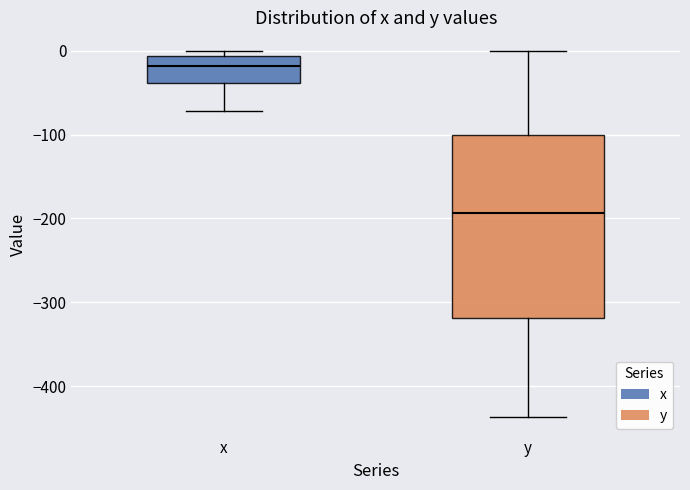

Reading left to right, transcribe this box plot: for each box, give where its median line is, the range the box spans, and where its two whiskers end, as read against the y-axis. The values are not printed on the chart, so give them approximately, as read against the axis.

x: median -20, box -40 to -10, whiskers -70 to 0
y: median -190, box -320 to -100, whiskers -440 to 0